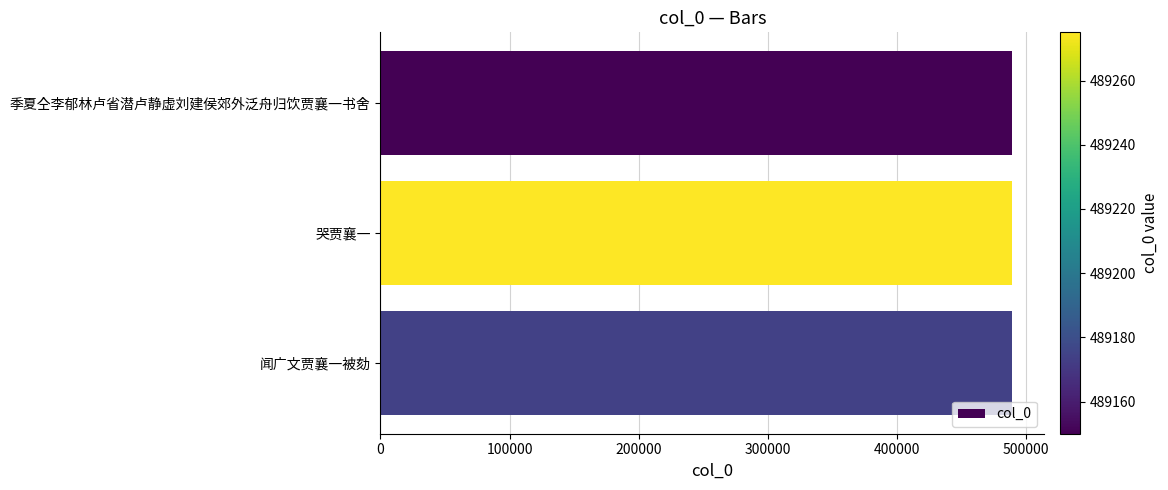

At which label is the value closest to 489212?

闻广文贾襄一被劾